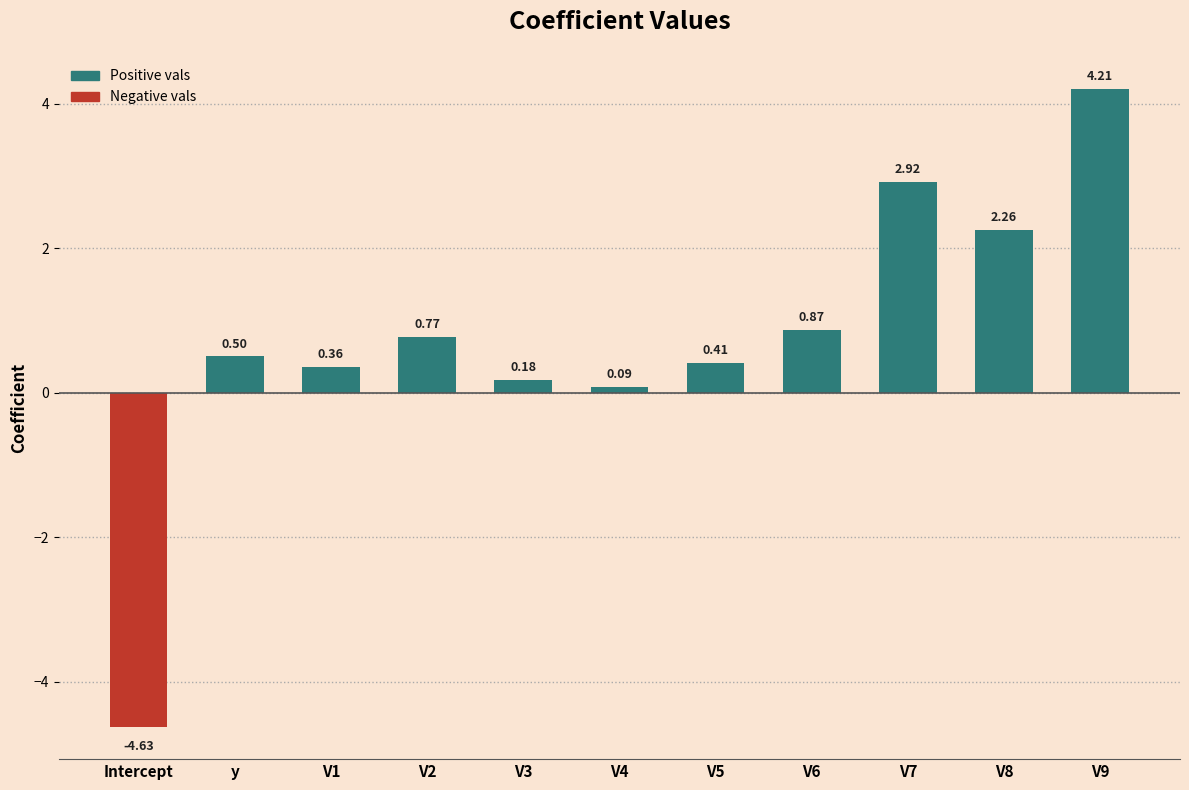

What is the difference between the maximum and second lowest values?

4.1